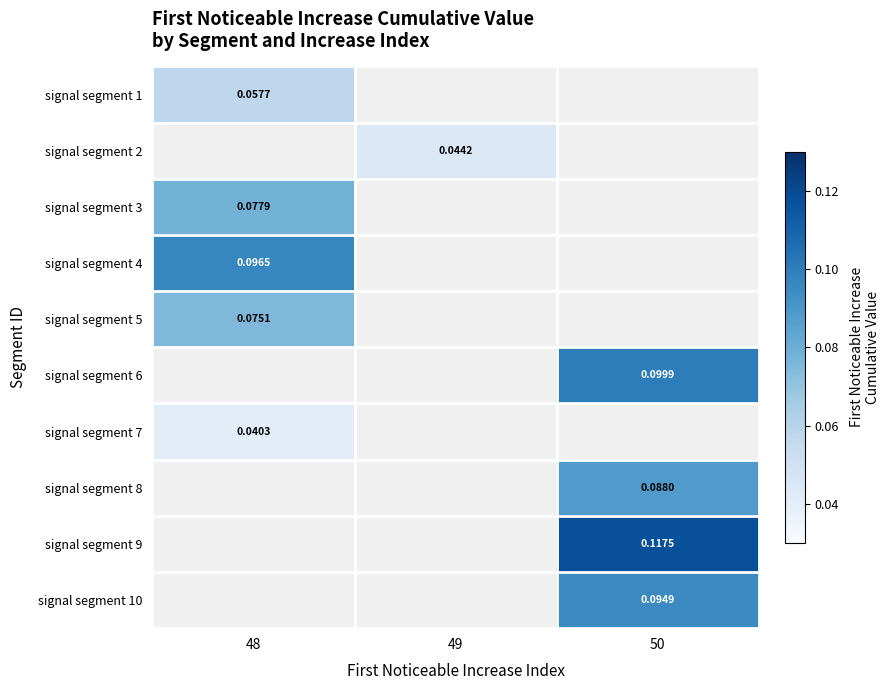

Between 49 and 48, which is larger?

48